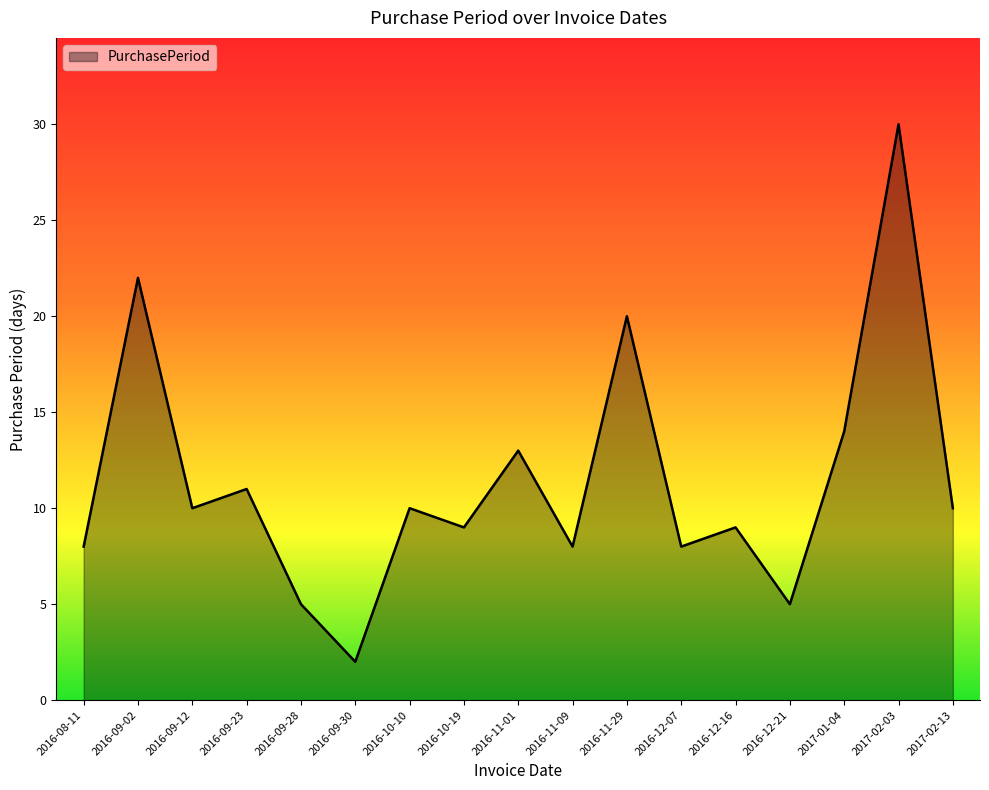

What is the maximum value shown in the chart?

30